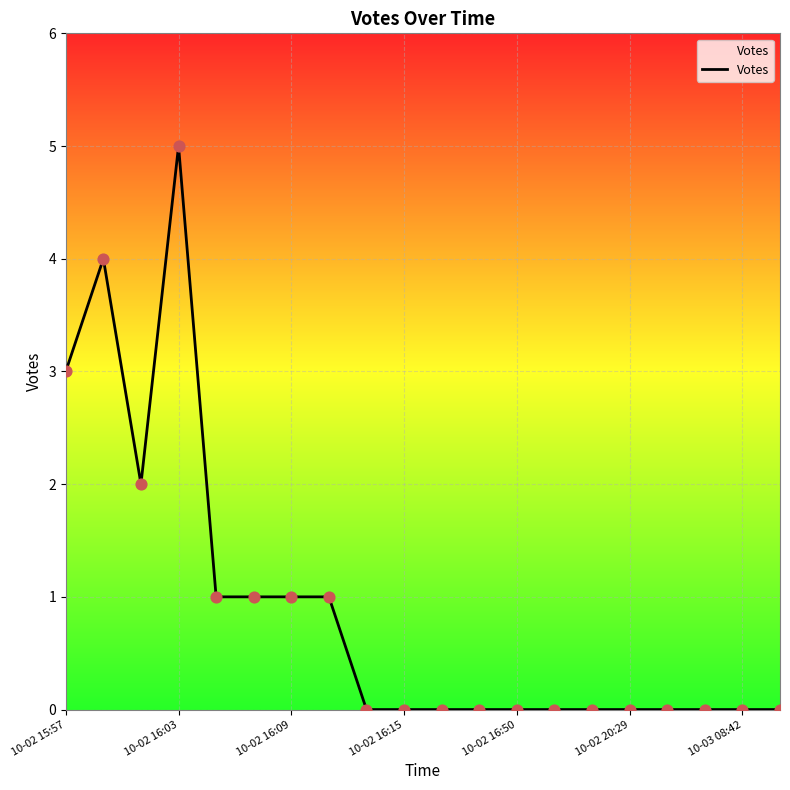

What is the maximum value shown in the chart?

5